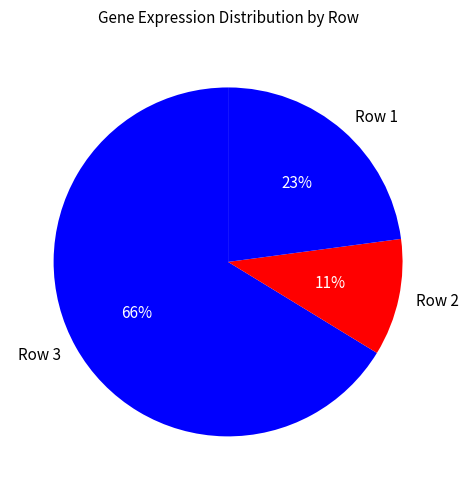

What is the majority slice?

Row 3